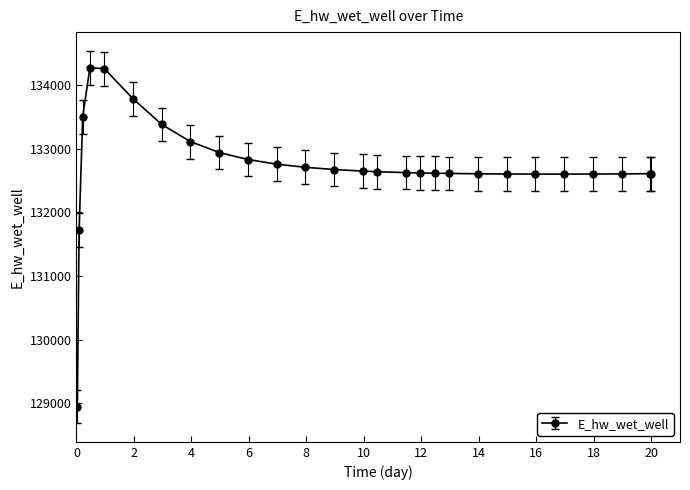

What is the minimum value shown in the chart?

128940.3